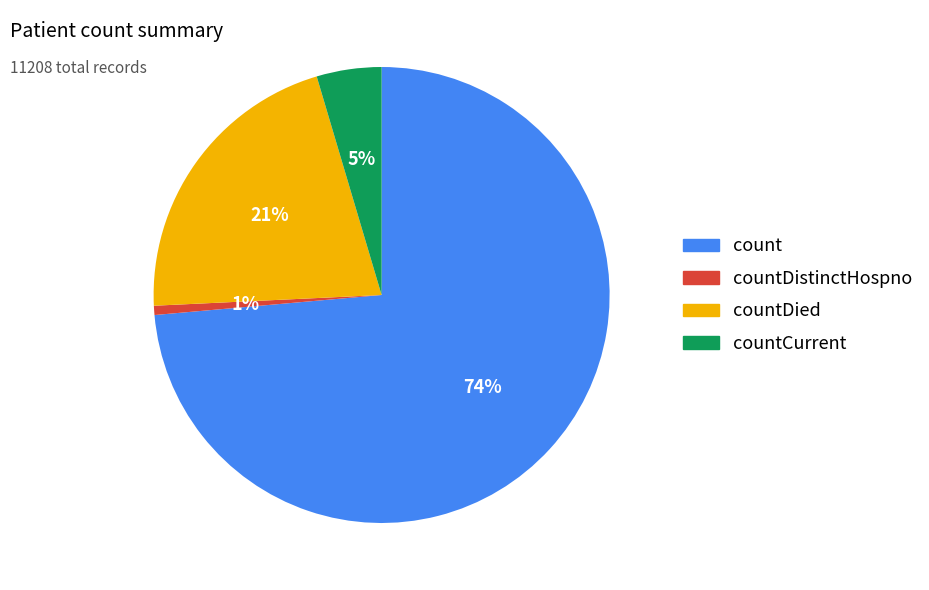

Is there a majority slice in this chart?

Yes